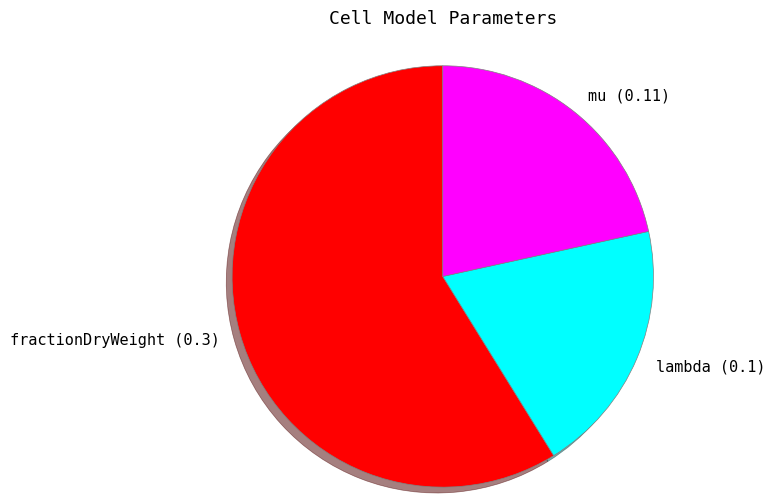

True or false: mu (0.11) accounts for 28% of the total.

False